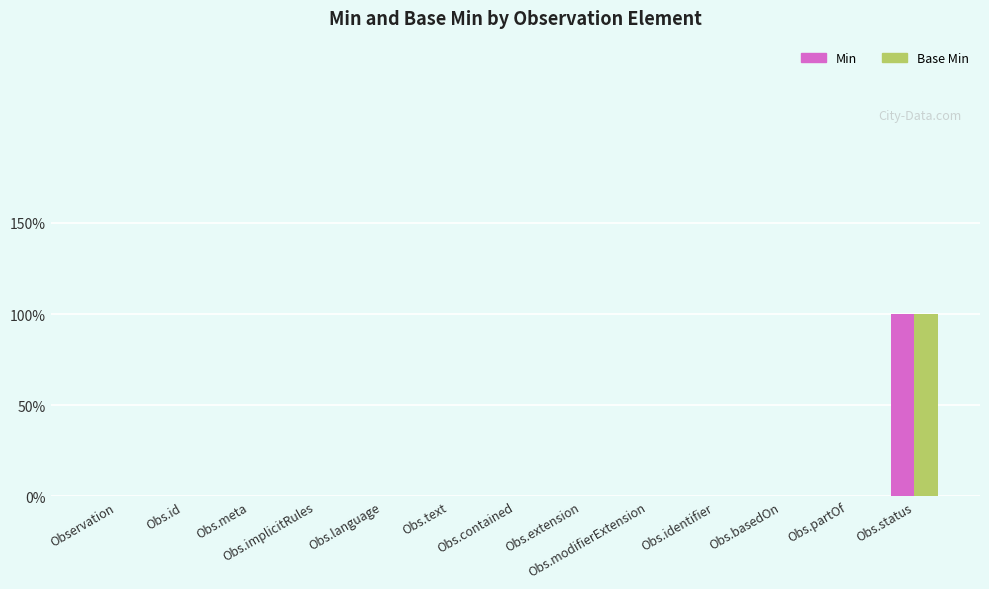

What are all the series names shown in the legend?

Min, Base Min